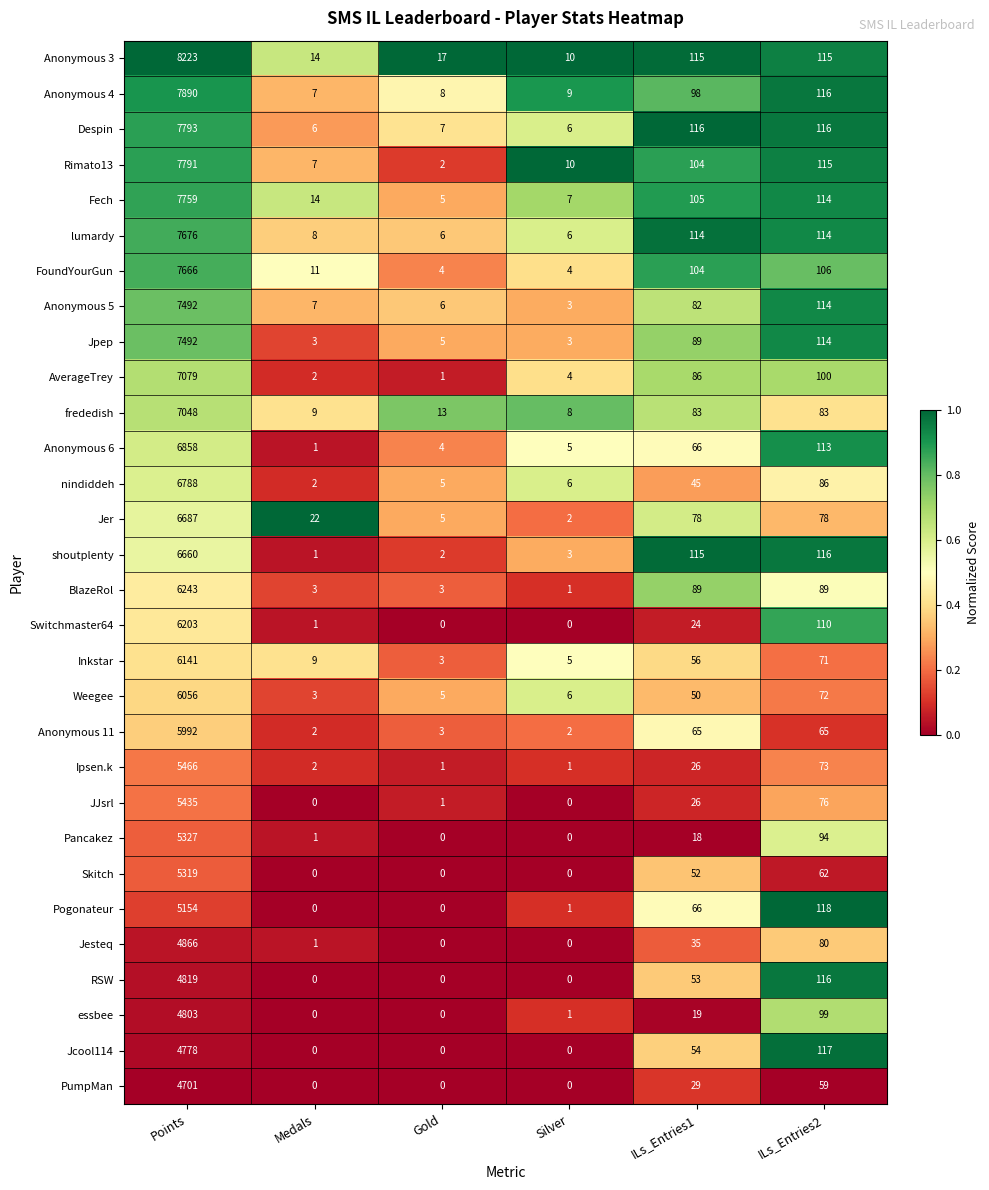

Is it true that Anonymous 5 equals 3 at Silver?

True